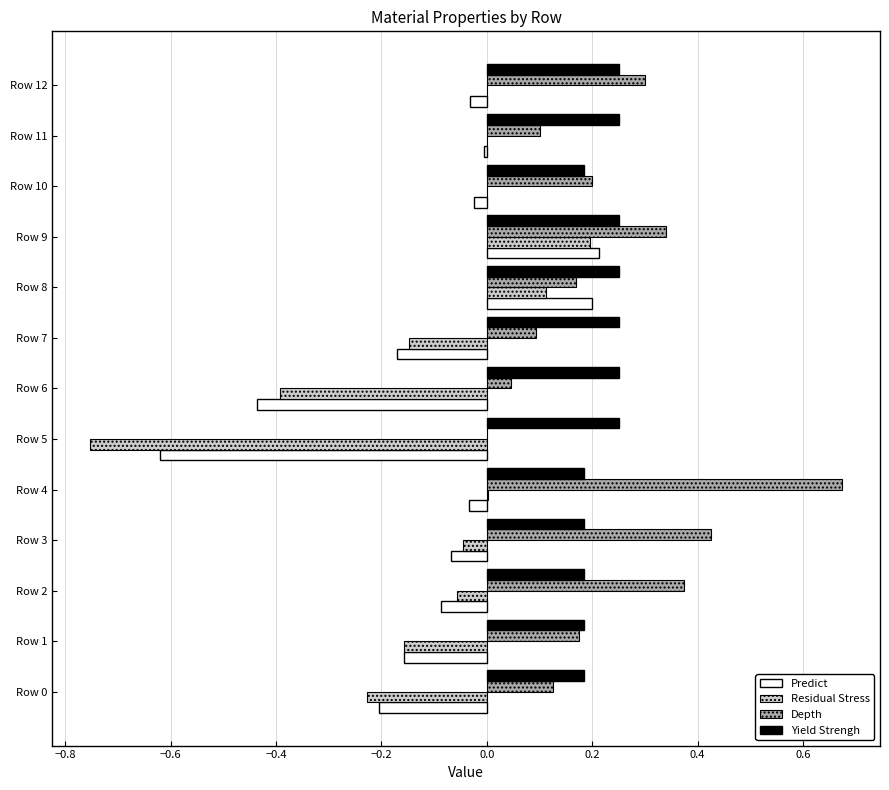

At which category is the sum across all series the highest?

Row 9